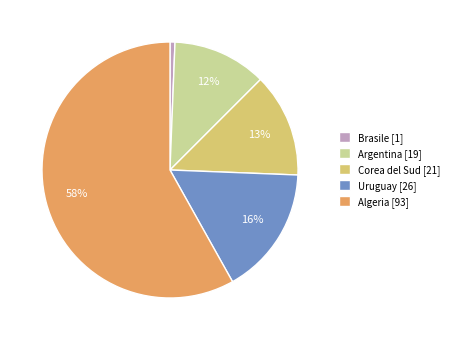

Does any single category account for the majority?

Yes